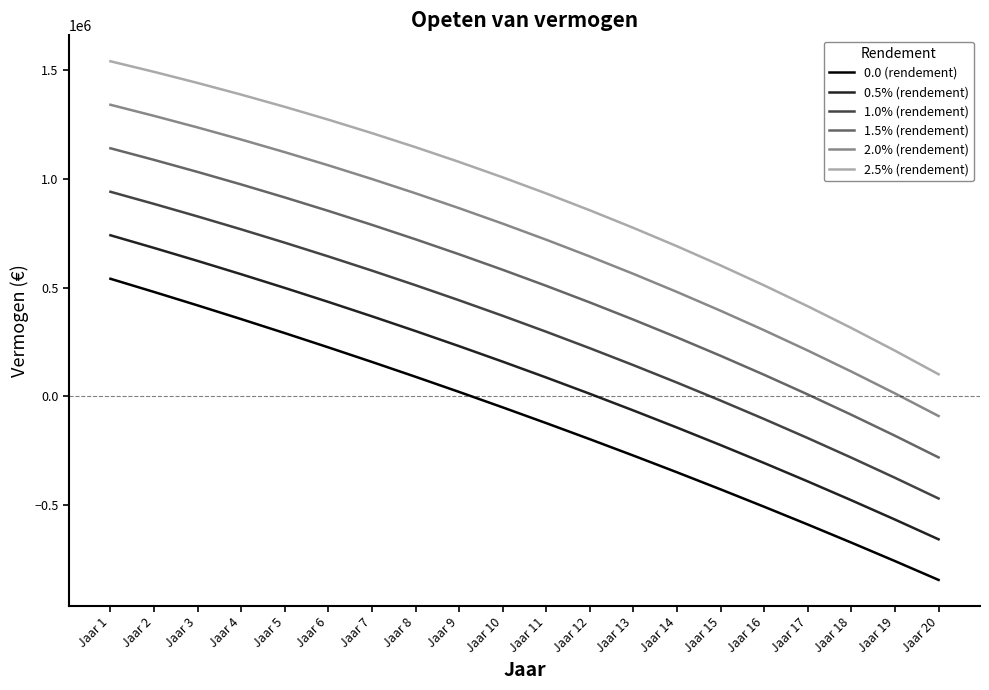

Reading left to right, extract all data points from this chart.

0.0 (rendement): 540562.1	479935.5	418096.3	355020.3	290682.8	225058.6	158121.8	89846.4	20205.4	-50828.4	-123282.8	-197186.4	-272568.0	-349457.3	-427884.3	-507879.9	-589475.4	-672702.8	-757594.7	-844184.5
0.5% (rendement): 740562.1	682335.1	622598.4	561320.1	498467.5	434007.5	367906.1	300128.8	230640.3	159404.5	86384.8	11543.6	-65157.2	-143756.7	-224294.6	-306811.7	-391349.2	-477949.5	-566655.6	-657511.6
1.0% (rendement): 940562.1	884734.8	827124.6	767689.1	706385.1	643168.5	577994.1	510815.8	441586.6	370258.3	296781.9	221107.1	143182.8	62956.4	-19625.3	-104617.1	-192074.7	-282055.1	-374616.6	-469818.4
1.5% (rendement): 1140562.1	1087134.5	1031674.7	974127.7	914437.1	852545.1	788392.5	721918.7	653061.9	581758.6	507943.7	431550.7	352511.6	270756.7	186214.6	98812.3	8475.1	-84873.6	-181312.0	-280920.4
2.0% (rendement): 1340562.1	1289534.2	1236248.9	1180636.4	1122624.8	1062140.6	999108.0	933449.2	865084.4	793931.6	719906.7	642923.2	562892.4	479723.2	393322.1	303593.0	210437.5	113754.3	13439.6	-90613.2
2.5% (rendement): 1540562.1	1491933.8	1440847.0	1387215.3	1330949.8	1271958.7	1210147.5	1145418.8	1077672.3	1006804.5	932708.8	855275.4	774391.1	689939.4	601800.1	509849.7	413960.5	314001.5	209837.2	101328.6